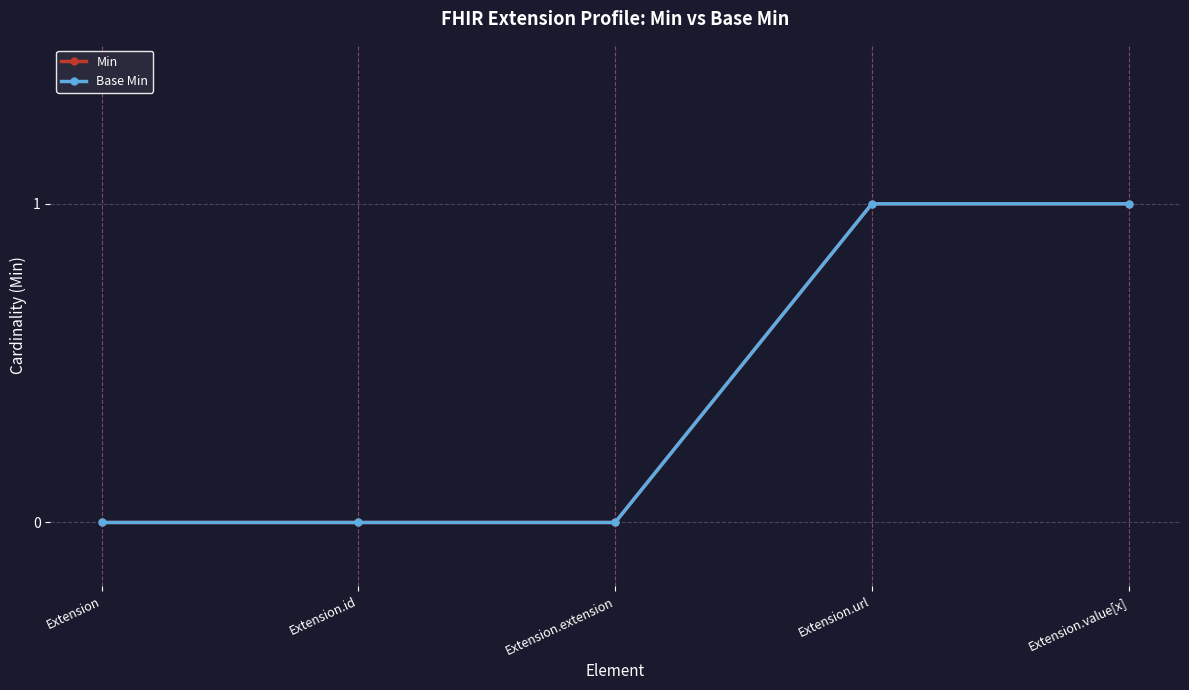

Is this an area chart (filled region under the line)?

No